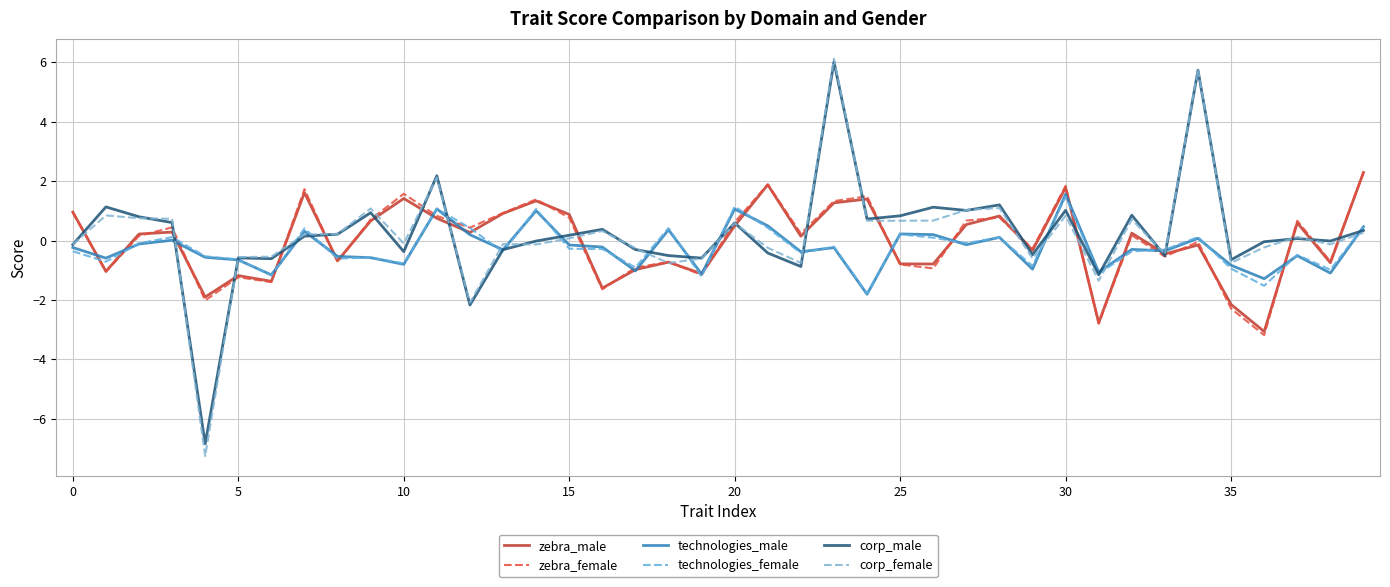

How many lines are shown in the chart?

6